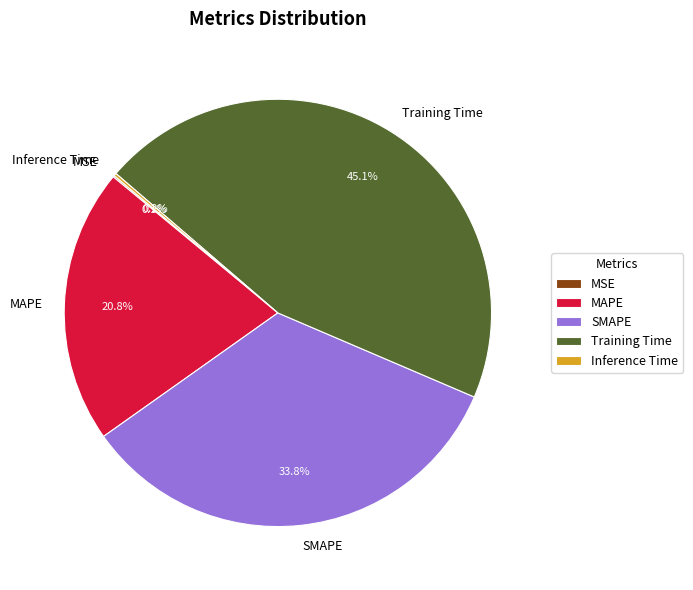

Which category has the biggest portion of the pie?

Training Time